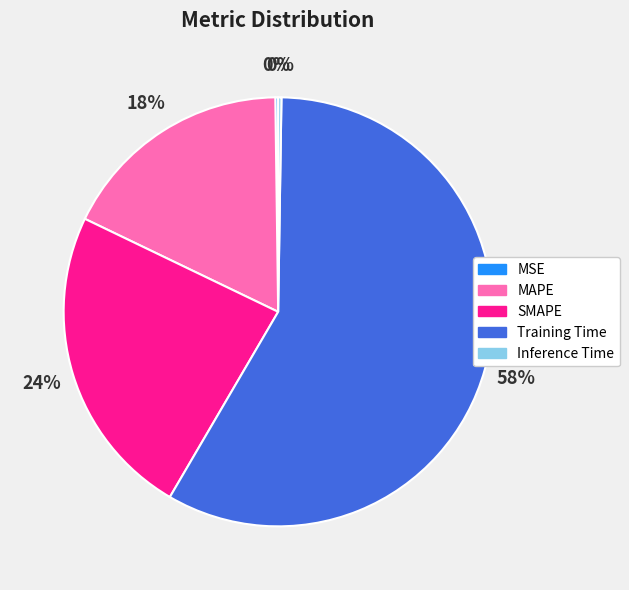

To the nearest percent, what is the average slice percentage?

20%